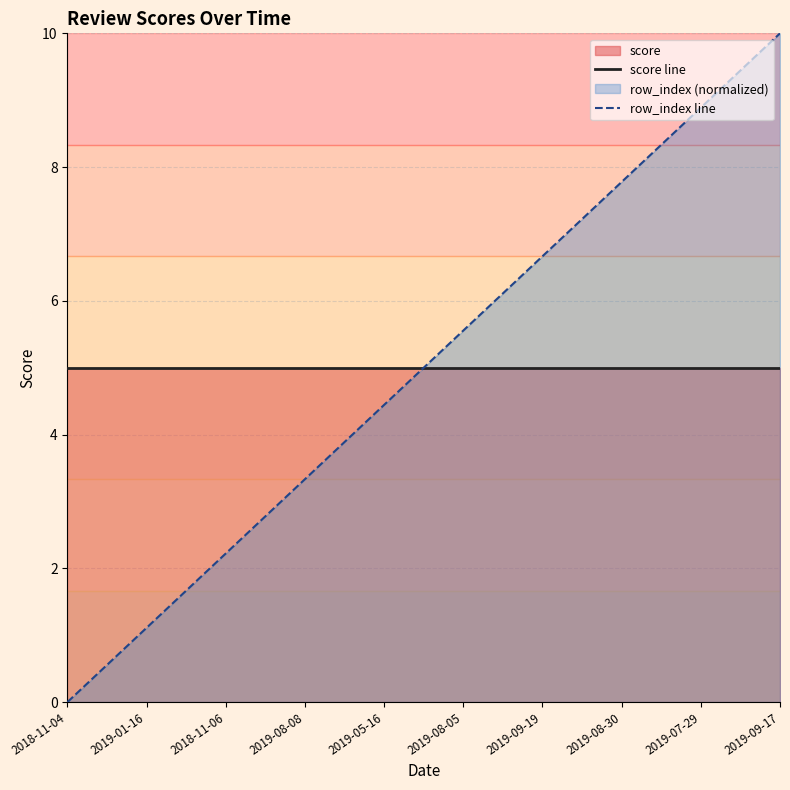

What is the value of the row_index line point at the 7th from the left?

6.7